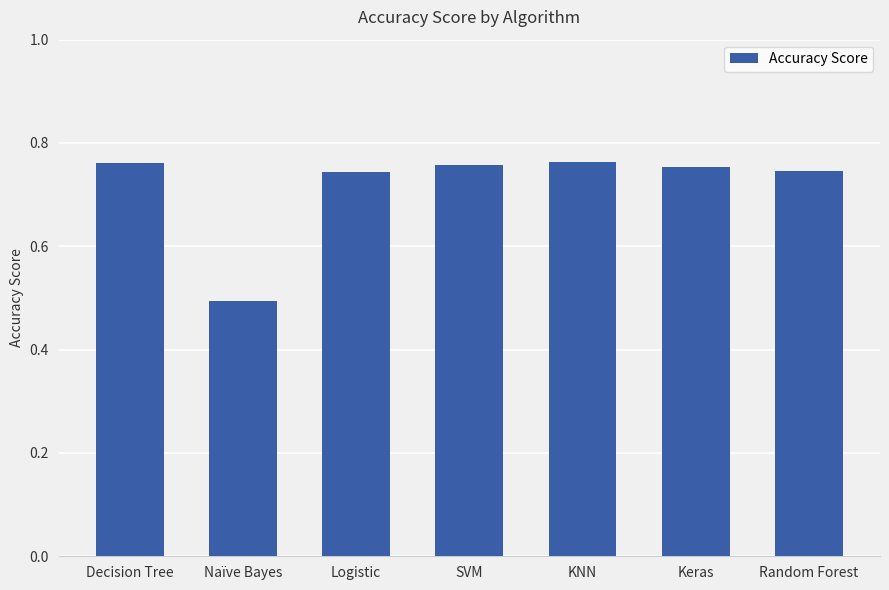

What is the label of the 1st bar from the left?

Decision Tree